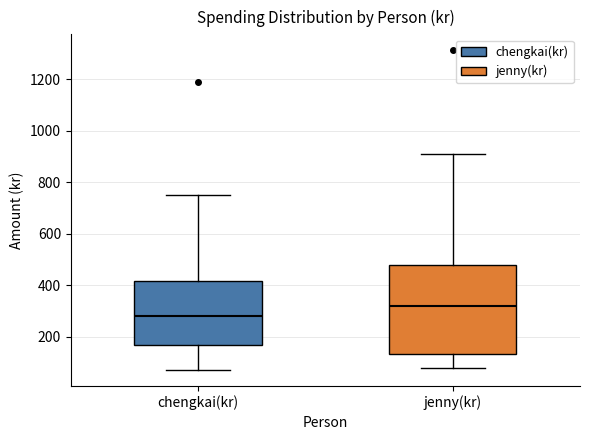

Reading left to right, transcribe this box plot: for each box, give where its median line is, the range the box spans, and where its two whiskers end, as read against the y-axis. The values are not printed on the chart, so give them approximately, as read against the axis.

chengkai(kr): median 280, box 180 to 420, whiskers 80 to 760
jenny(kr): median 320, box 140 to 480, whiskers 80 to 900